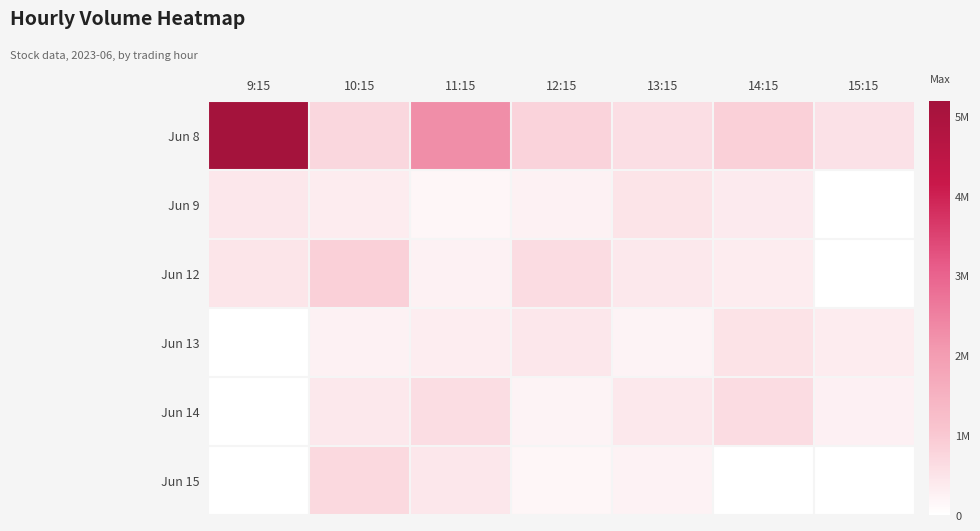

List the series in order of their peak value, highest first.

Jun 8, Jun 12, Jun 15, Jun 14, Jun 13, Jun 9